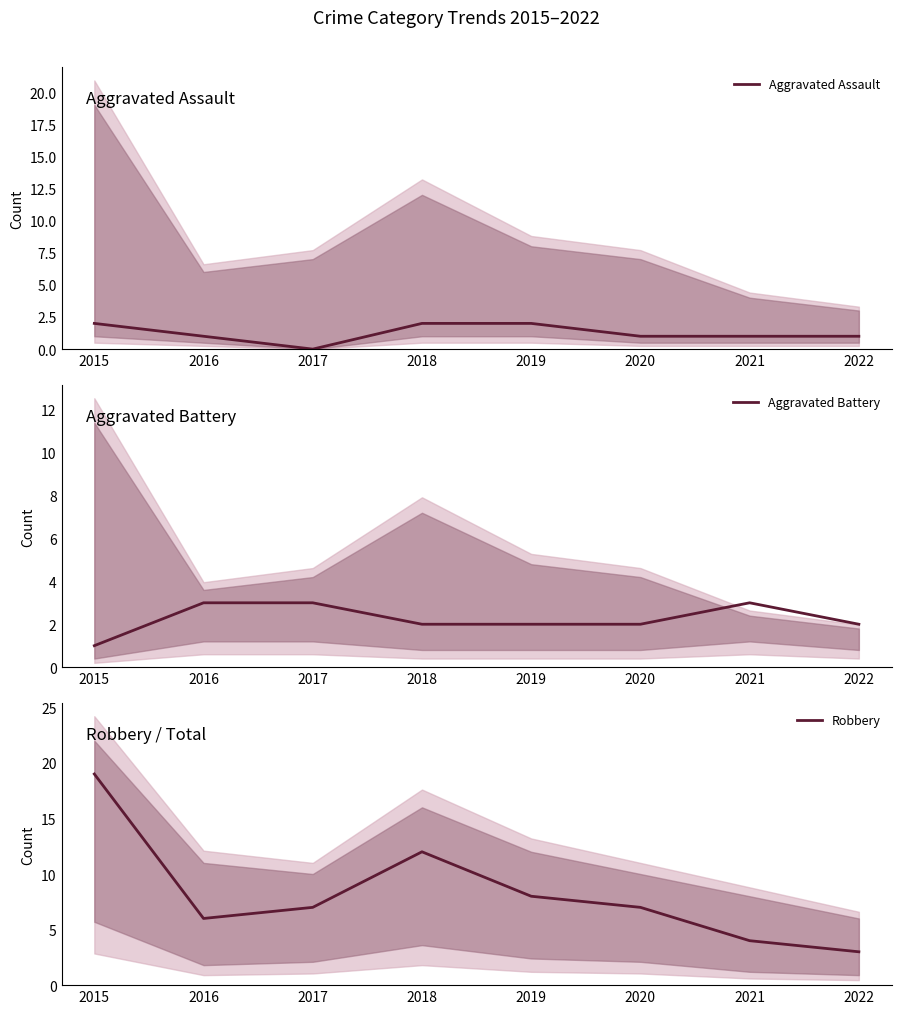

Which has a higher value, 2016 or 2018?

2018